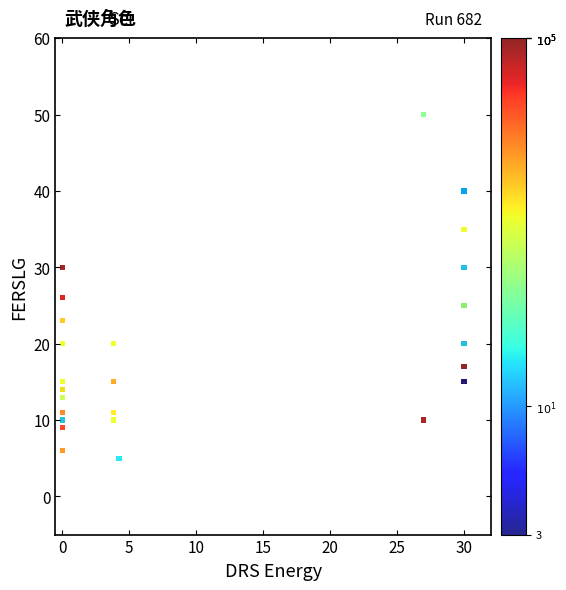

What Y value in the scatter plot is closest to 27?

26